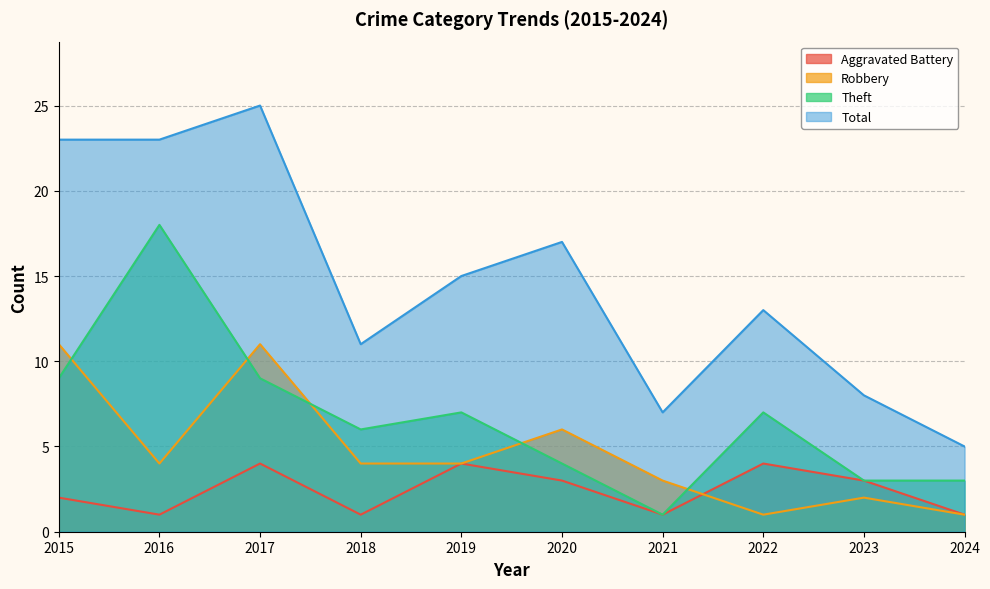

True or false: Aggravated Battery and Theft intersect in this chart.

False